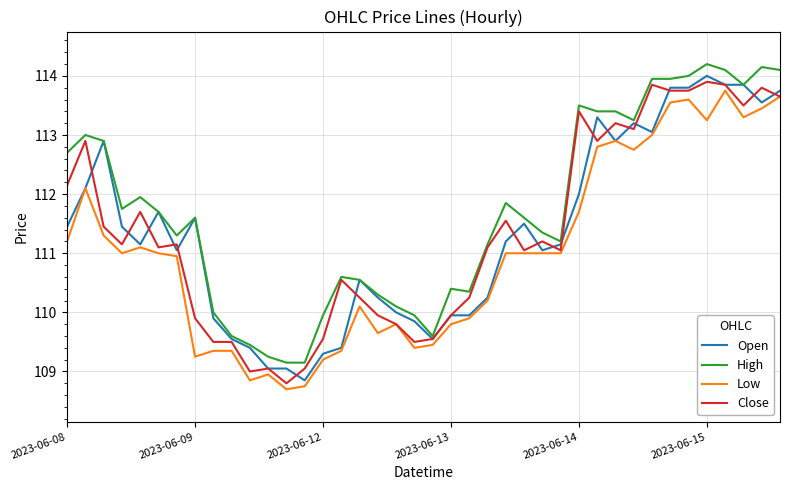

Which series has the largest total across all categories?

High